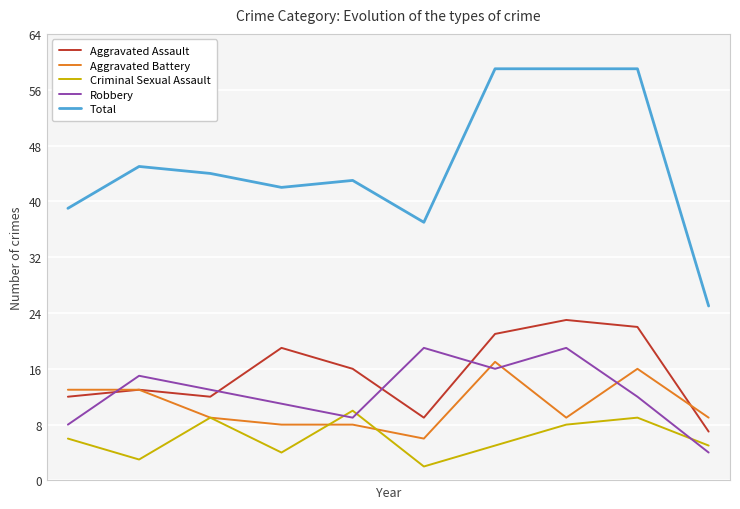

How many times do Robbery and Aggravated Assault cross each other?

4